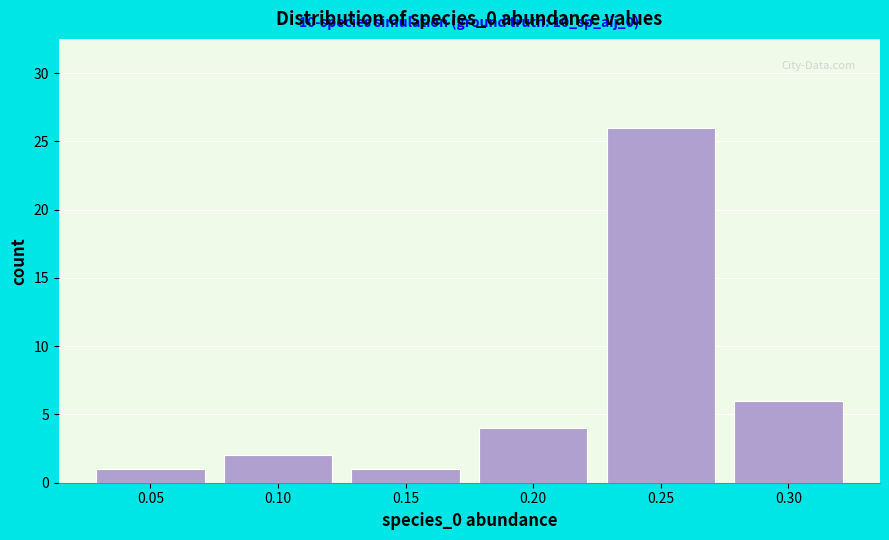

Reading left to right, extract all data points from this chart.

0.05=1	0.10=2	0.15=1	0.20=4	0.25=26	0.30=6